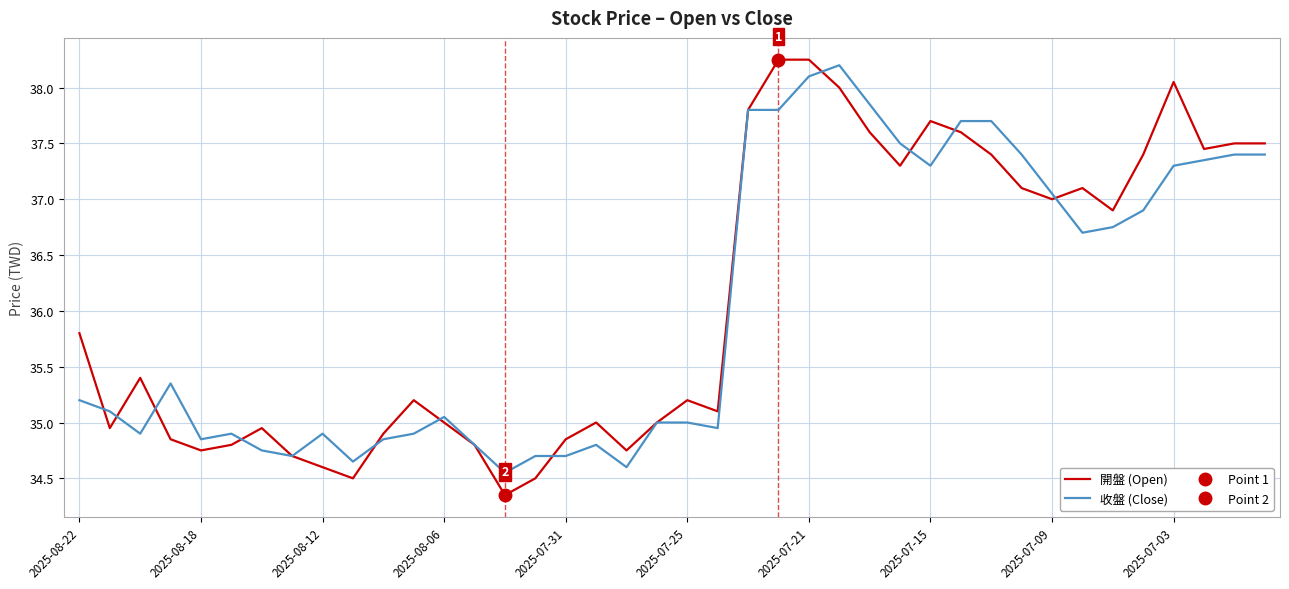

Which series has the widest spread of values?

開盤 (Open)